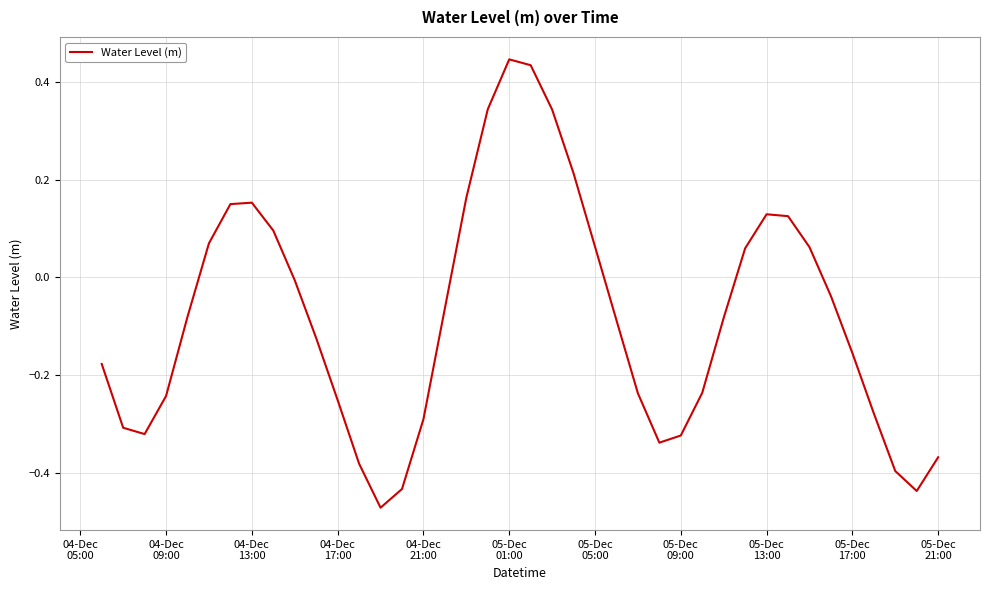

What is the difference between the maximum and minimum values?

0.9